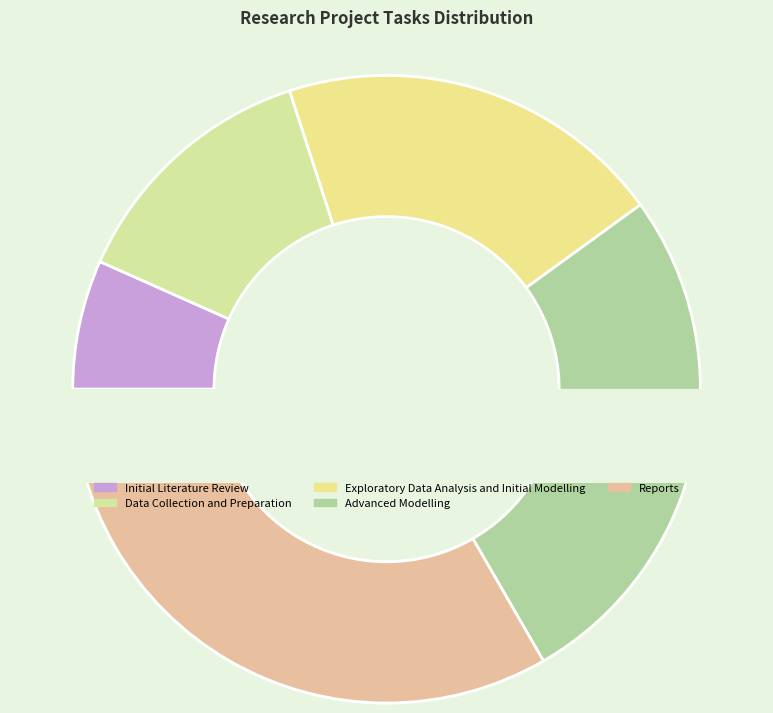

To the nearest percent, what is the average slice percentage?

20%